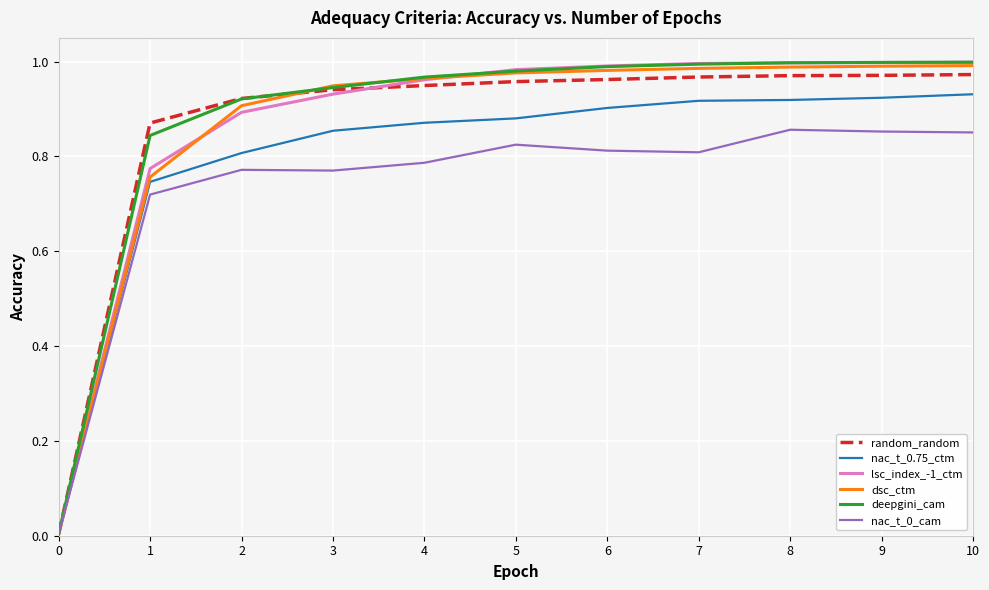

What is the sum of the nac_t_0.75_ctm values at 5 and 6?

1.8